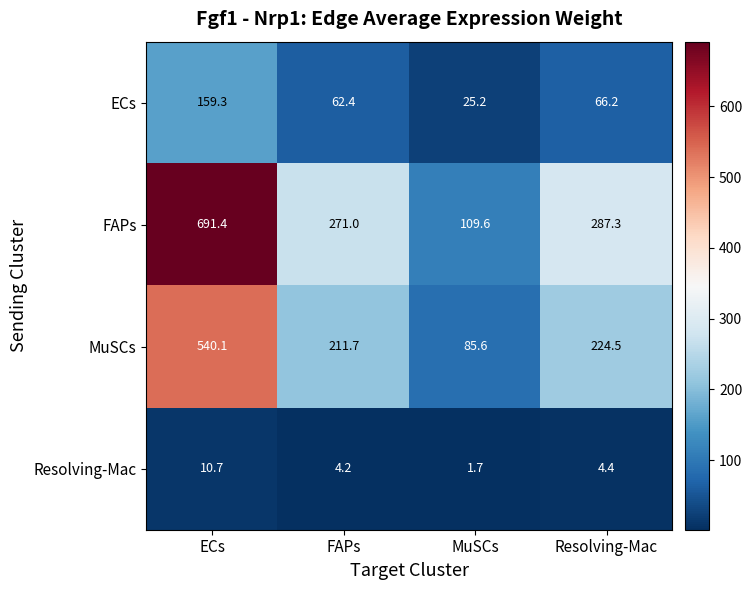

True or false: MuSCs has a value of 211.7 at FAPs.

True